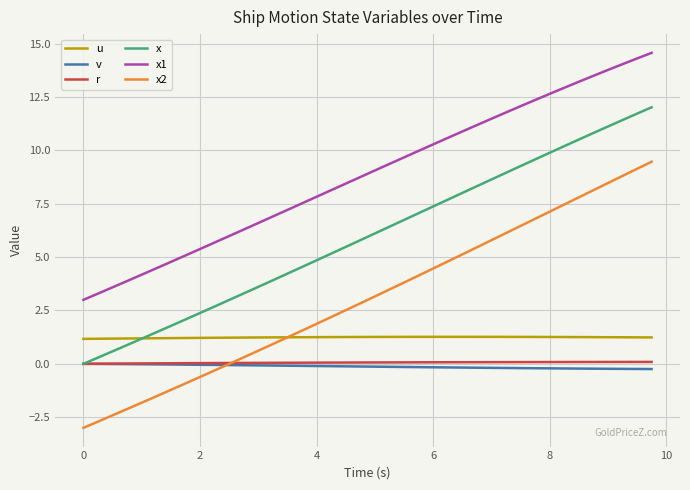

What is the difference between the maximum and minimum values in the r series?

0.1